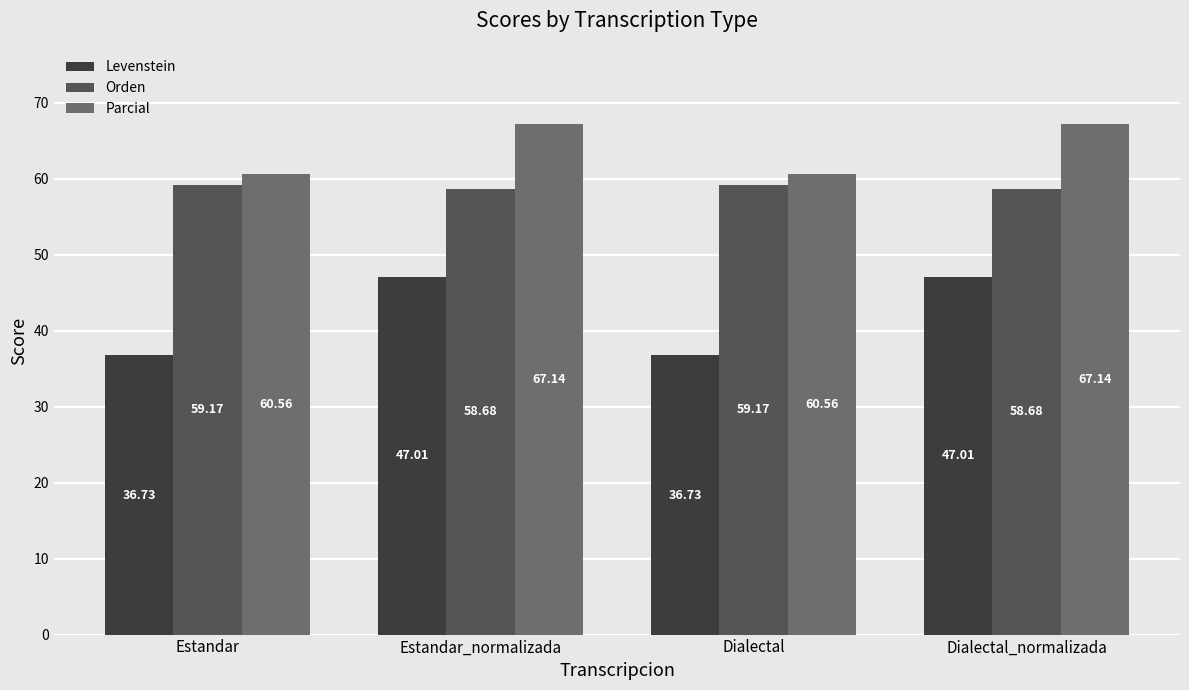

At Dialectal_normalizada, list the series in order from largest to smallest.

Parcial, Orden, Levenstein